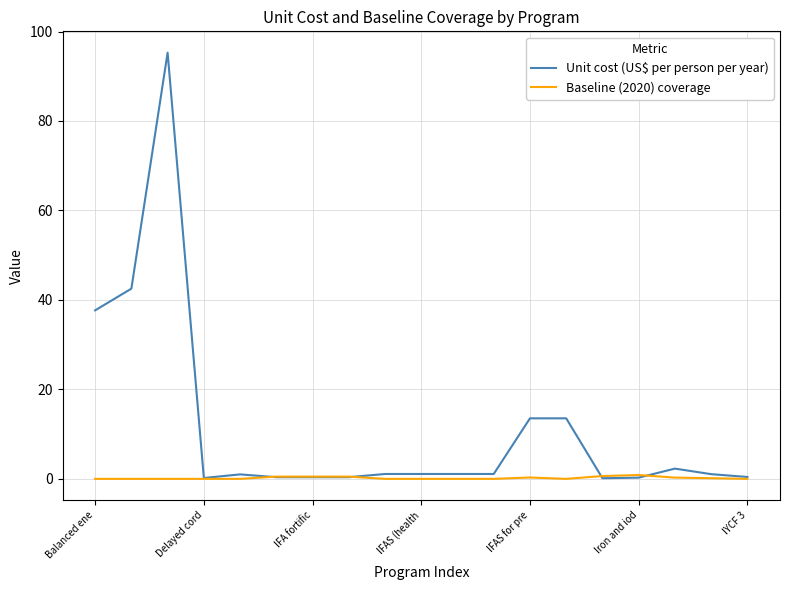

What is the highest value of the Unit cost (US$ per person per year) series?

95.3